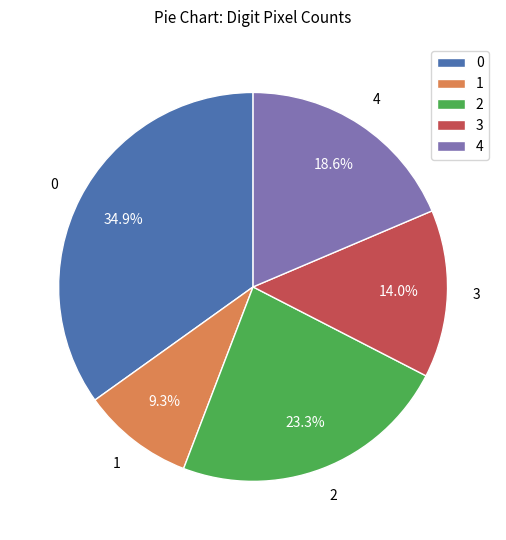

Does 0 account for over 50% of the chart?

No